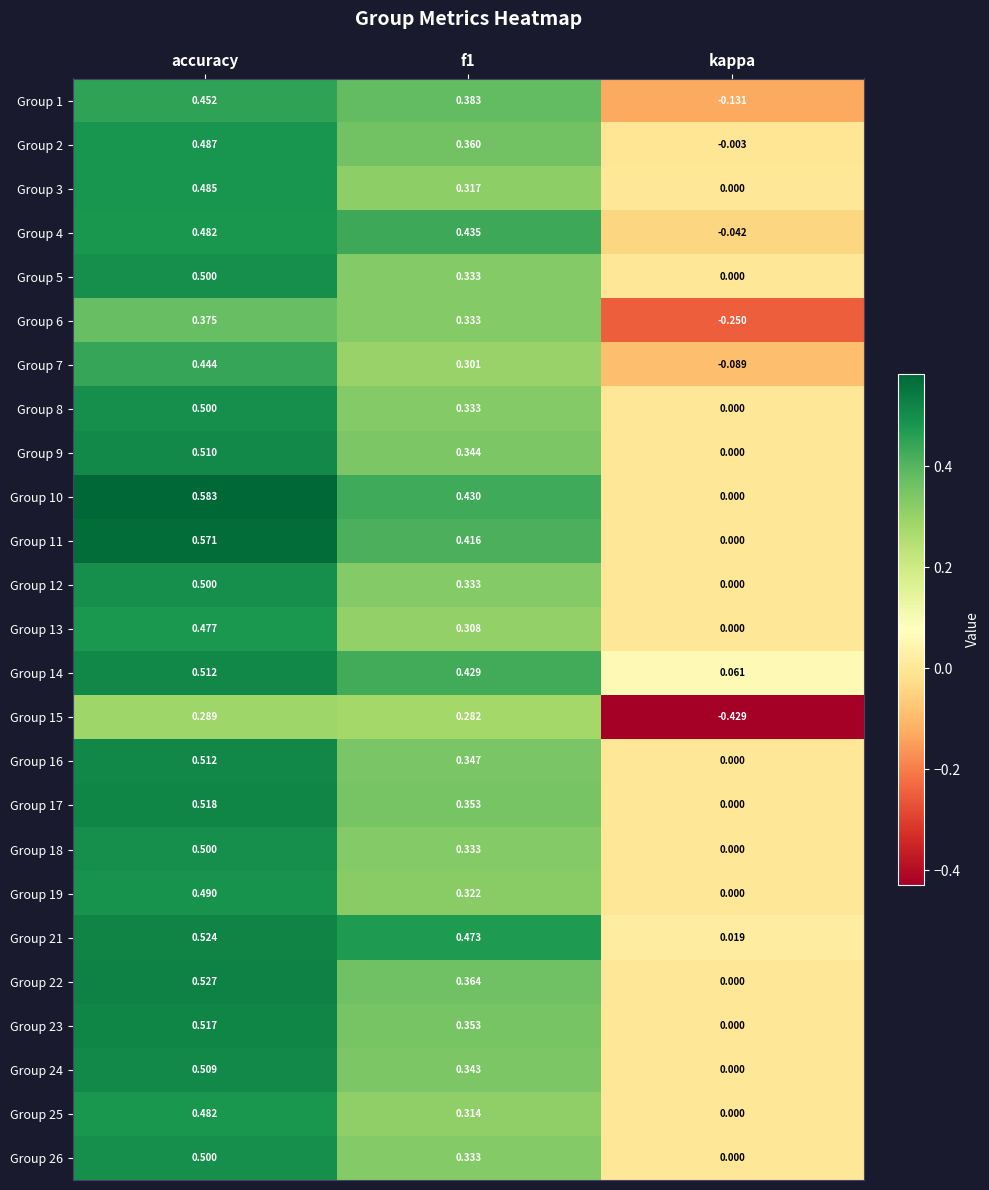

At which category is the sum across all series the highest?

accuracy